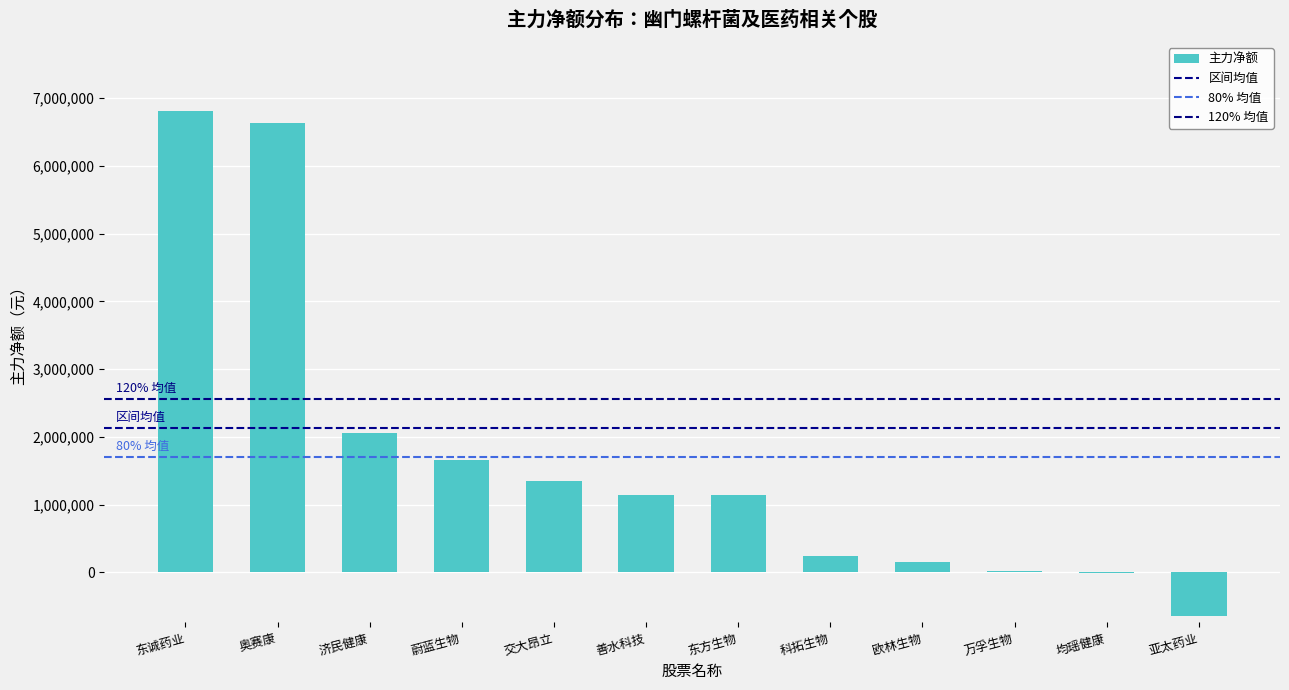

Count the number of categories in the chart.

12